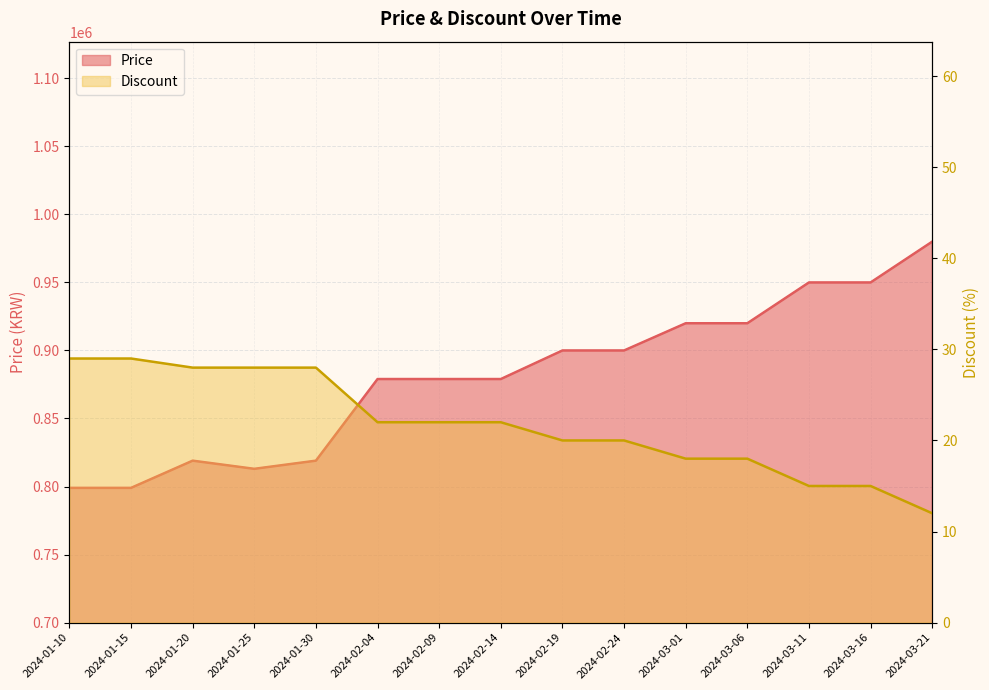

How many lines are shown in the chart?

2